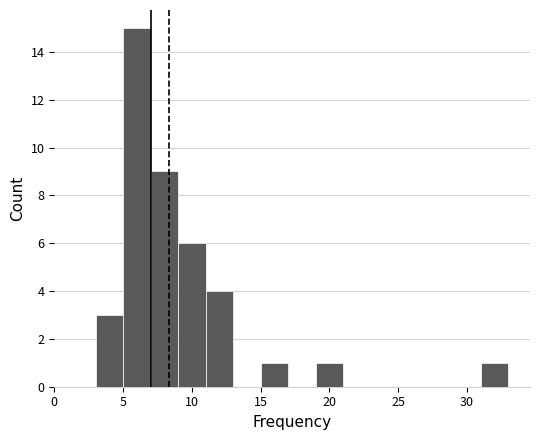

How tall is the bar that spans 3 to 5 on the x-axis? The values are not printed on the chart, so give them approximately, as read against the axis.

3